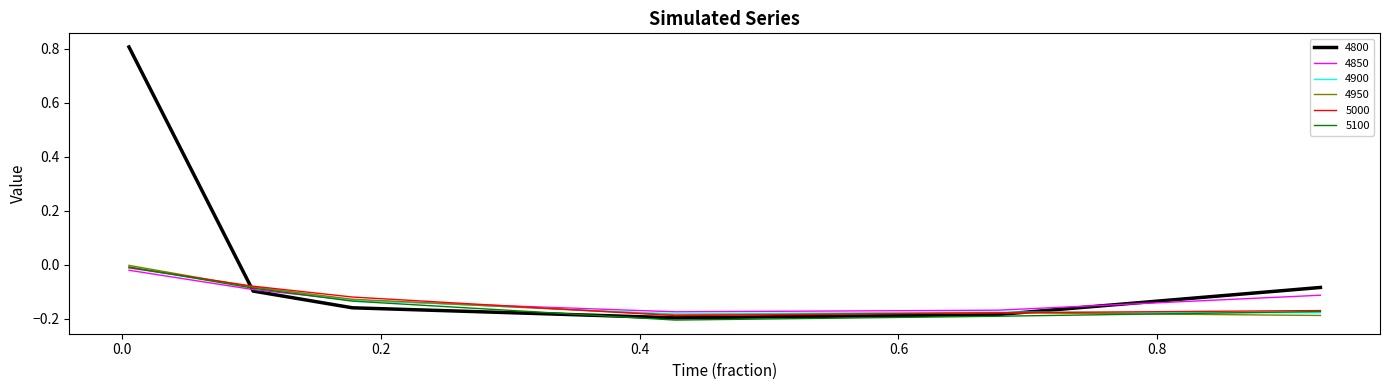

Which series has the largest total across all categories?

4800